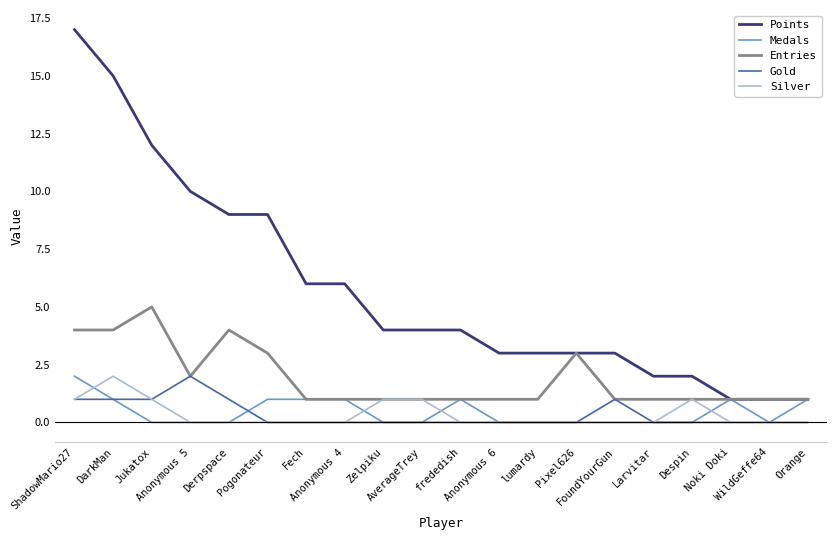

What is the sum of all Medals values?

9